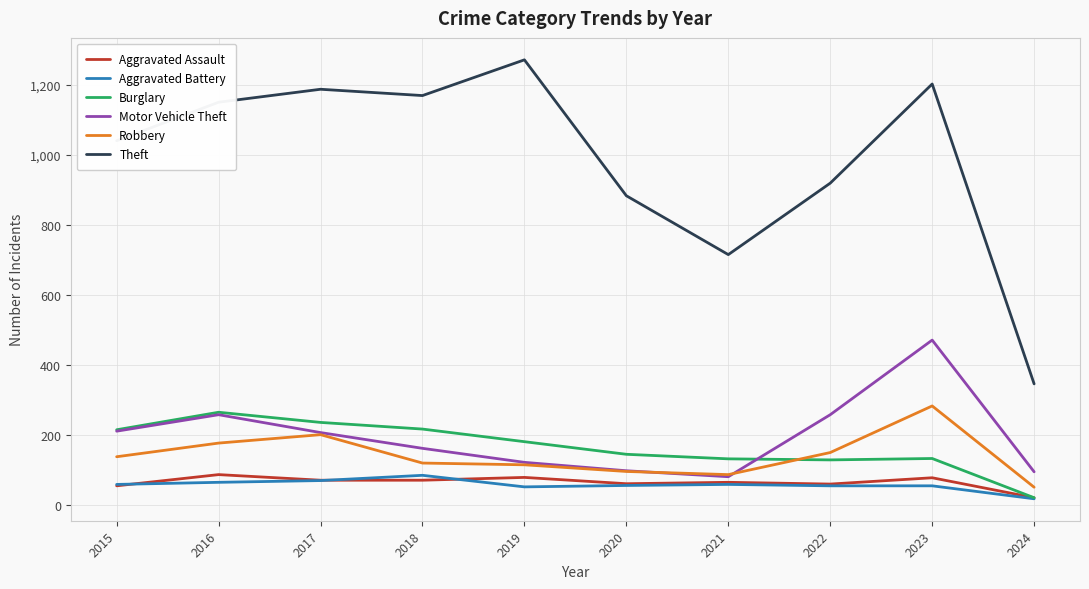

What is the average value of the Burglary series?

168